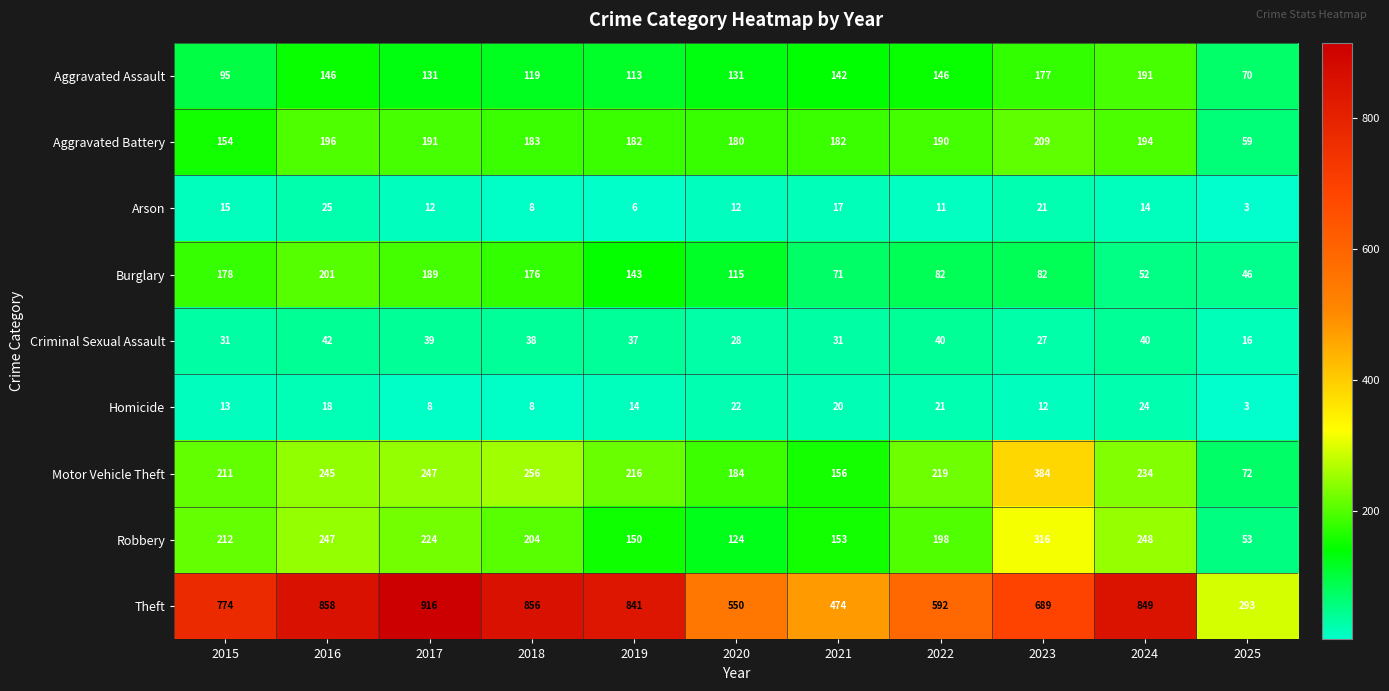

The value of Homicide at 2017 is 3. True or false?

False